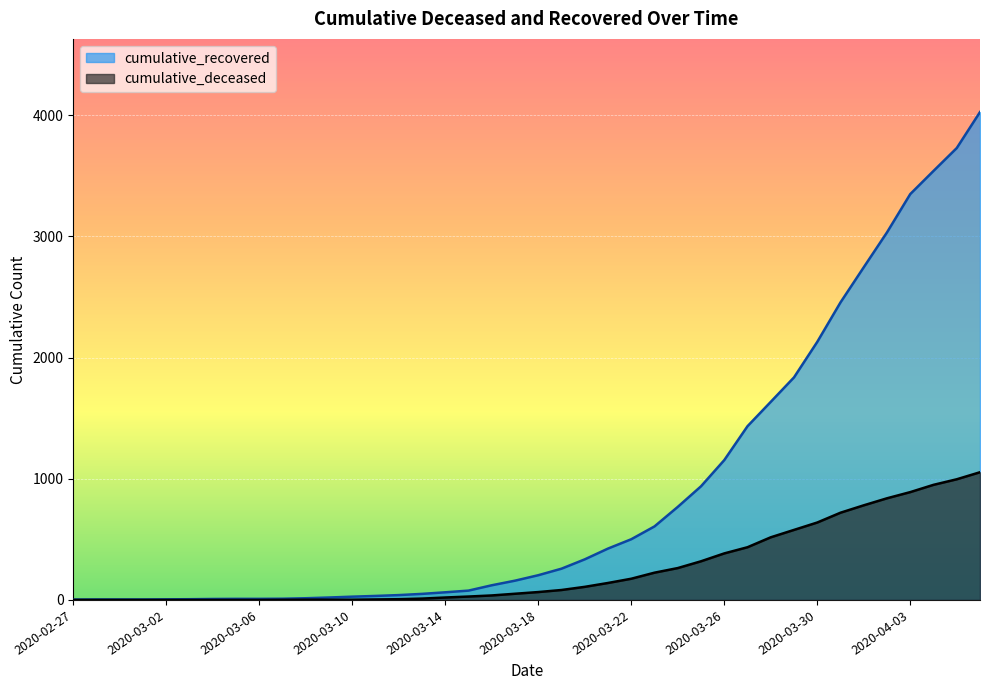

Does the chart display data point markers on the line(s)?

No